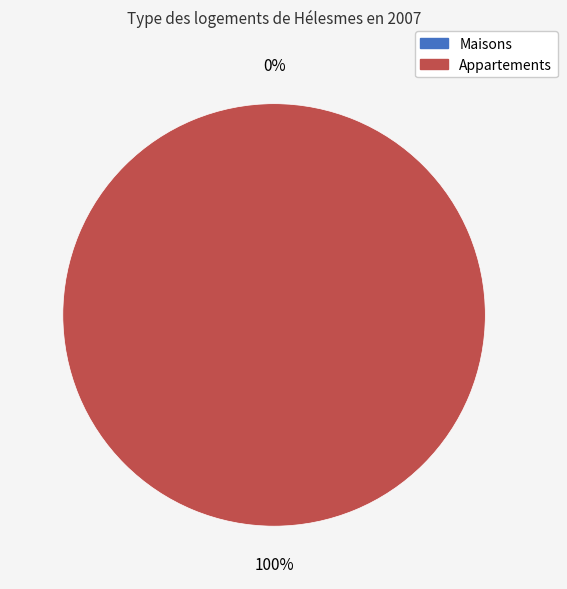

What percentage is NOT represented by 0?

100.0%